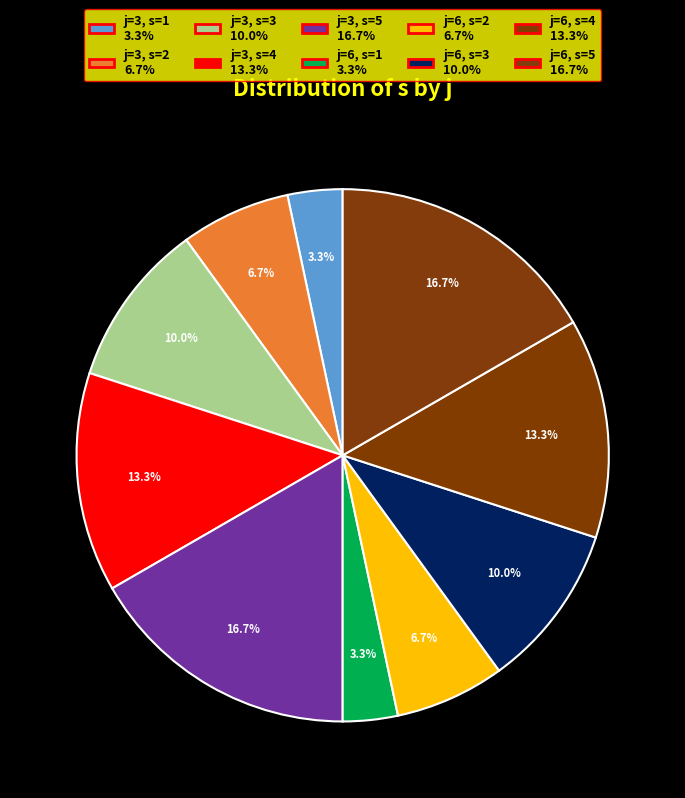

To the nearest percent, what is the difference between the largest and smallest slice percentages?

13%